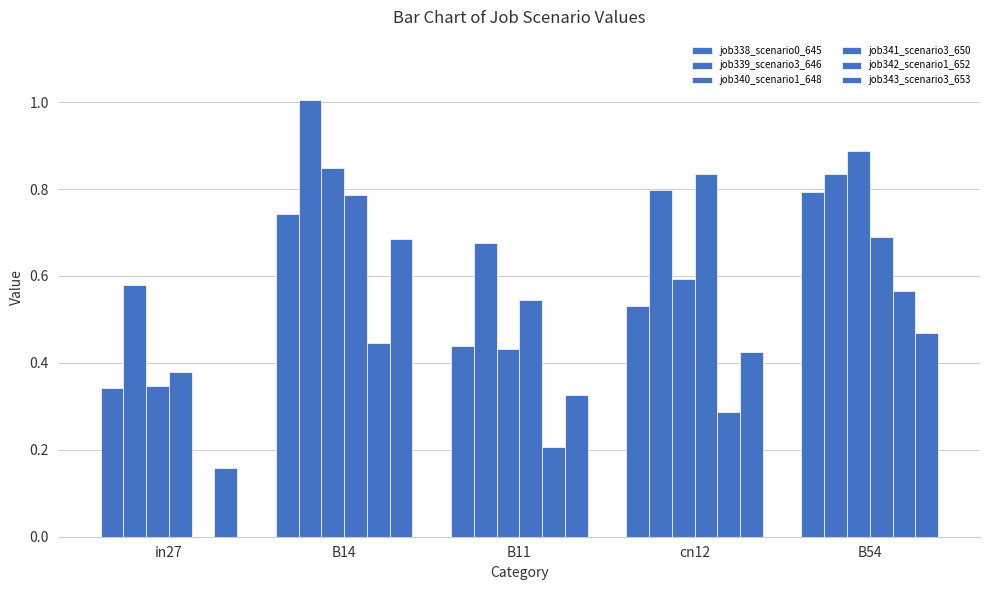

Rank the series by their maximum value, from lowest to highest.

job342_scenario1_652, job343_scenario3_653, job338_scenario0_645, job341_scenario3_650, job340_scenario1_648, job339_scenario3_646